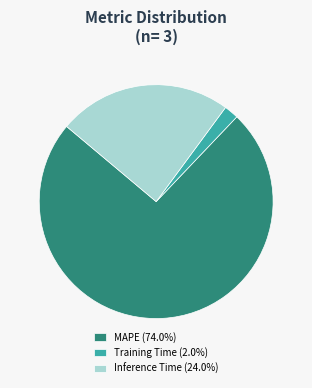

Which slice is the smallest?

Training Time